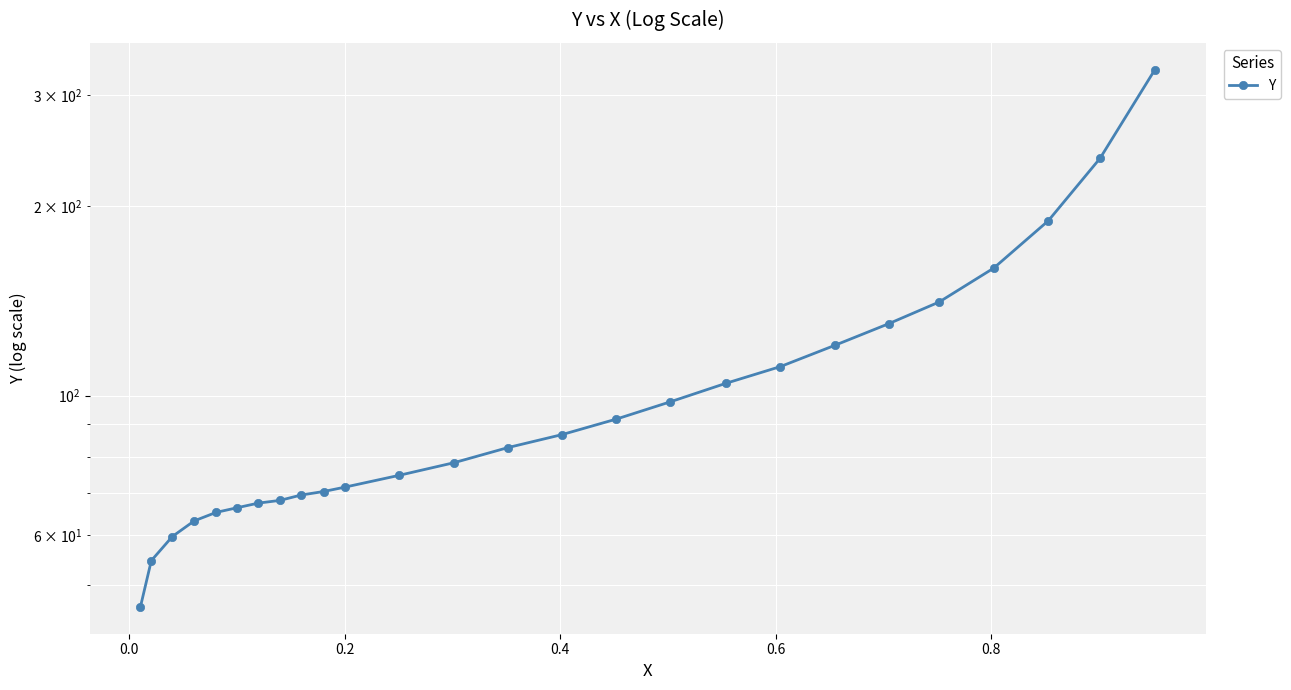

What is the sum of all values?

2737.6